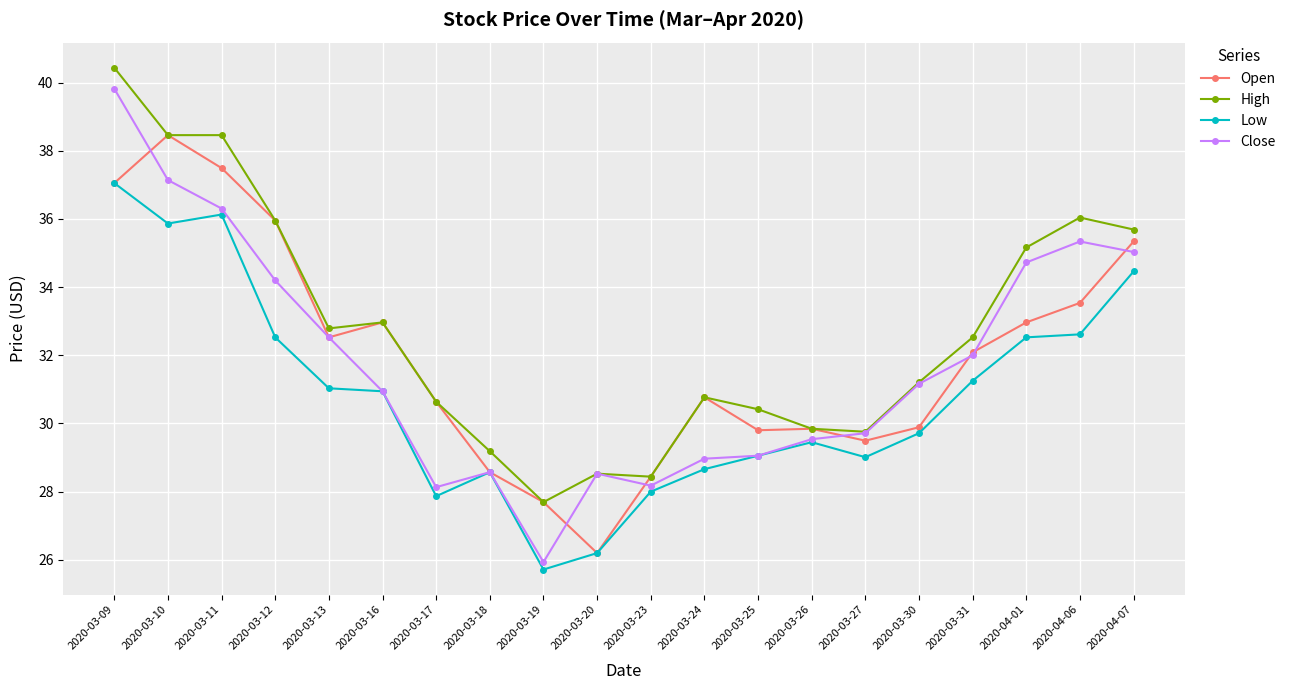

The value of Open at 2020-03-23 is 28.4. True or false?

True